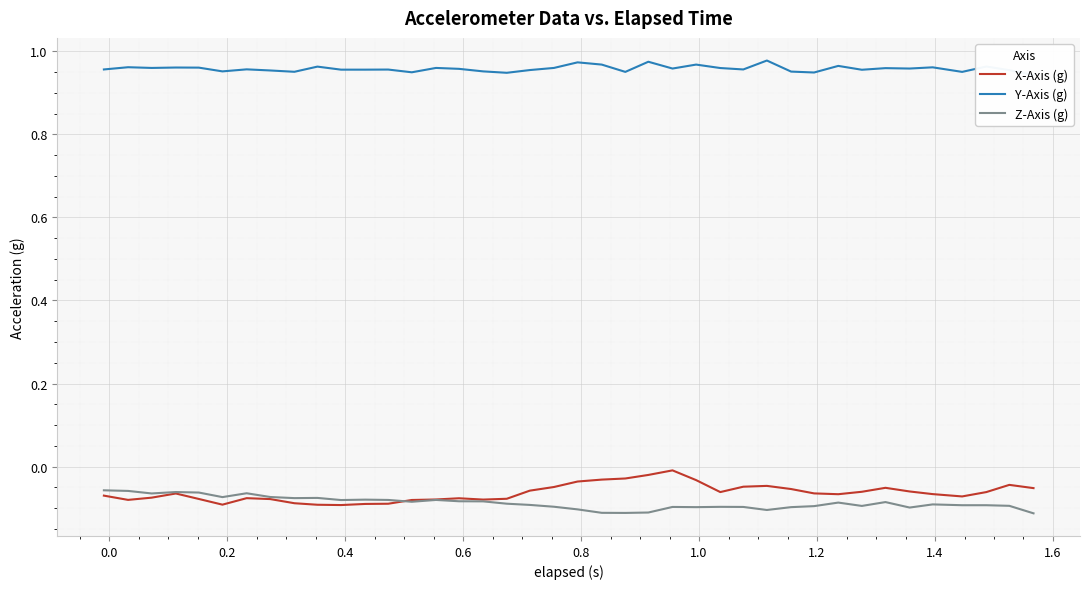

What is the greatest value displayed?

1.0